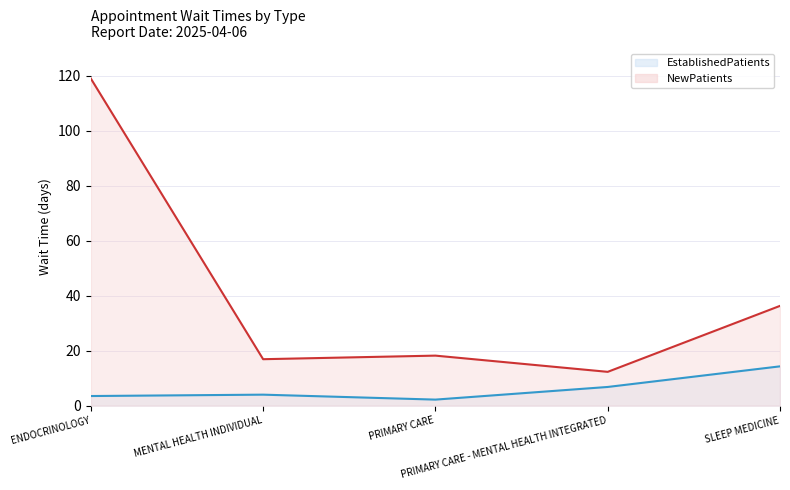

Where does the EstablishedPatients series first go above 4?

PRIMARY CARE - MENTAL HEALTH INTEGRATED